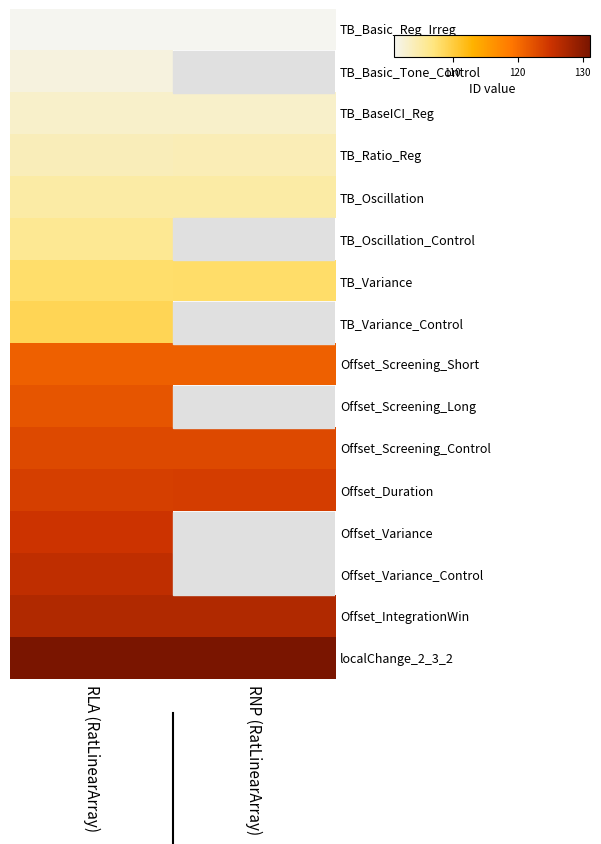

How many data points does each series have?

2